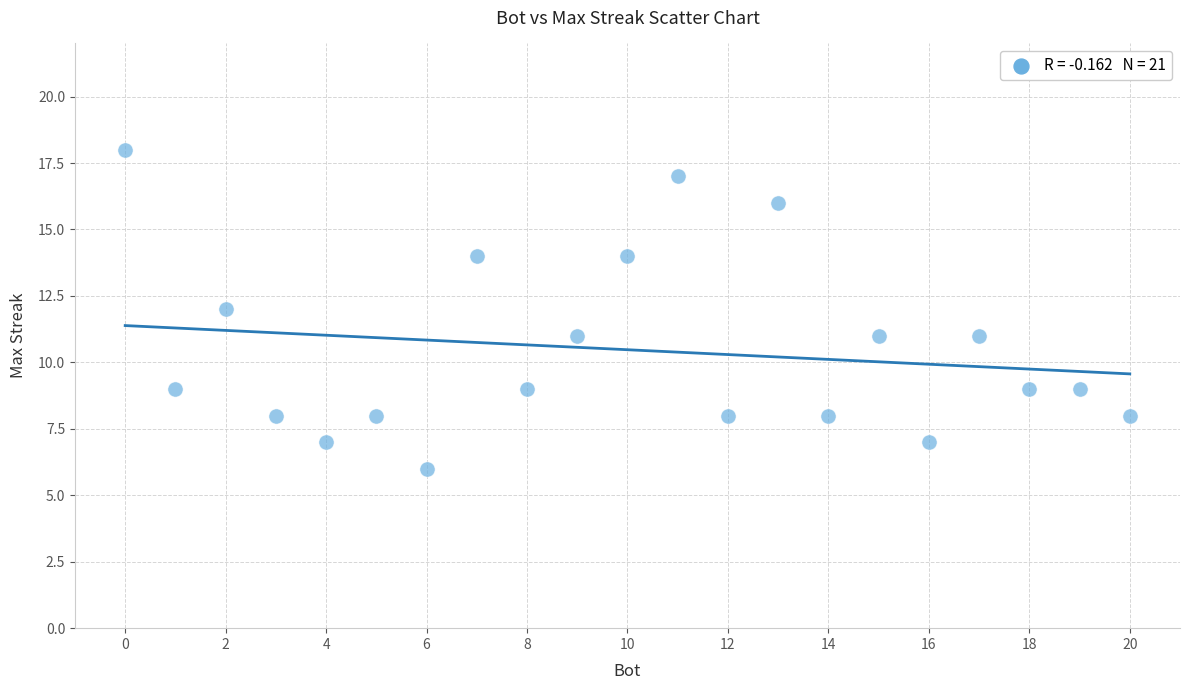

What is the range of Y values (max minus min)?

12